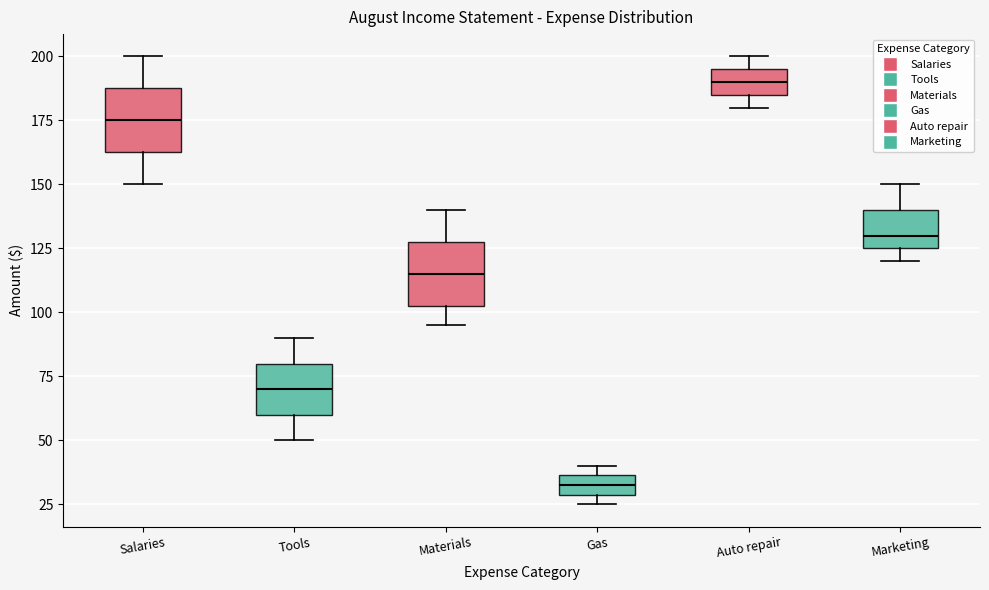

Reading left to right, read every box against the y-axis: the position of its median line, the range the box covers, and the ends of its whiskers. The values are not printed on the chart, so give them approximately, as read against the axis.

Salaries: median 175, box 165 to 190, whiskers 150 to 200
Tools: median 70, box 60 to 80, whiskers 50 to 90
Materials: median 115, box 105 to 130, whiskers 95 to 140
Gas: median 35 (inside the box), box 30 to 35, whiskers 25 to 40
Auto repair: median 190, box 185 to 195, whiskers 180 to 200
Marketing: median 130, box 125 to 140, whiskers 120 to 150